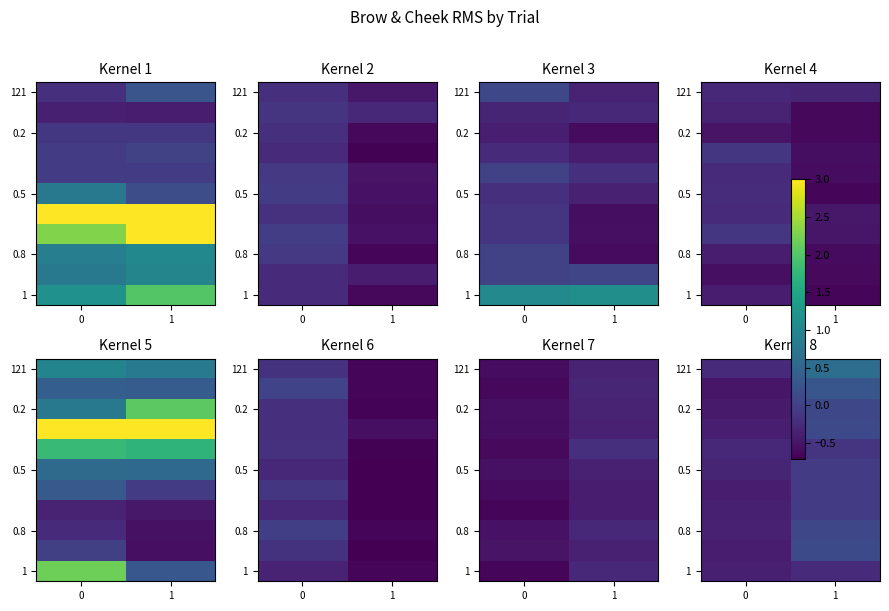

Is it true that 121 equals -0.3 at 0?

True